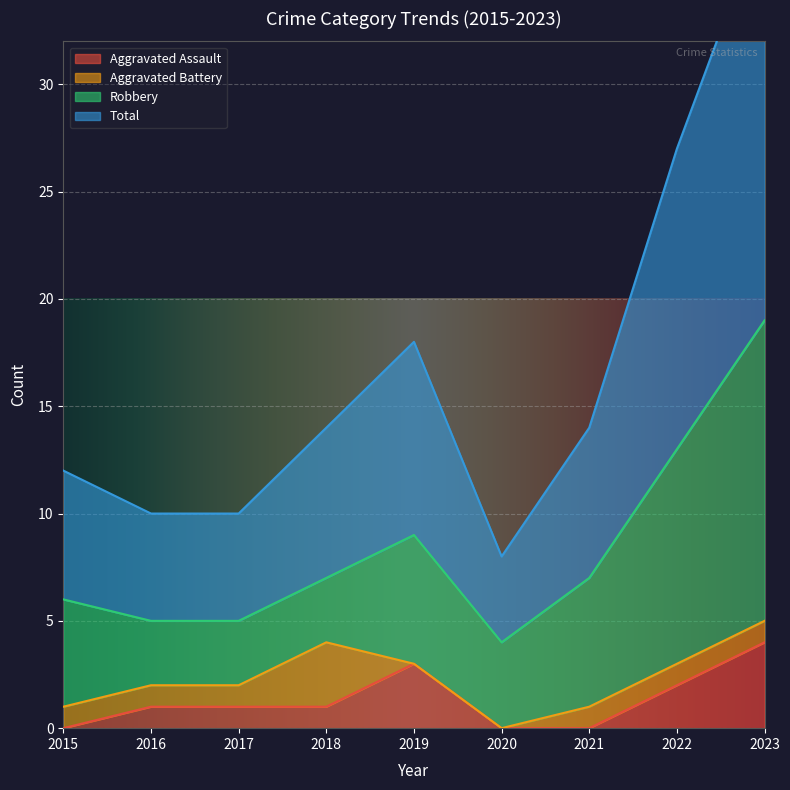

In Total, how many points are lower than both neighbors (excluding endpoints)?

1